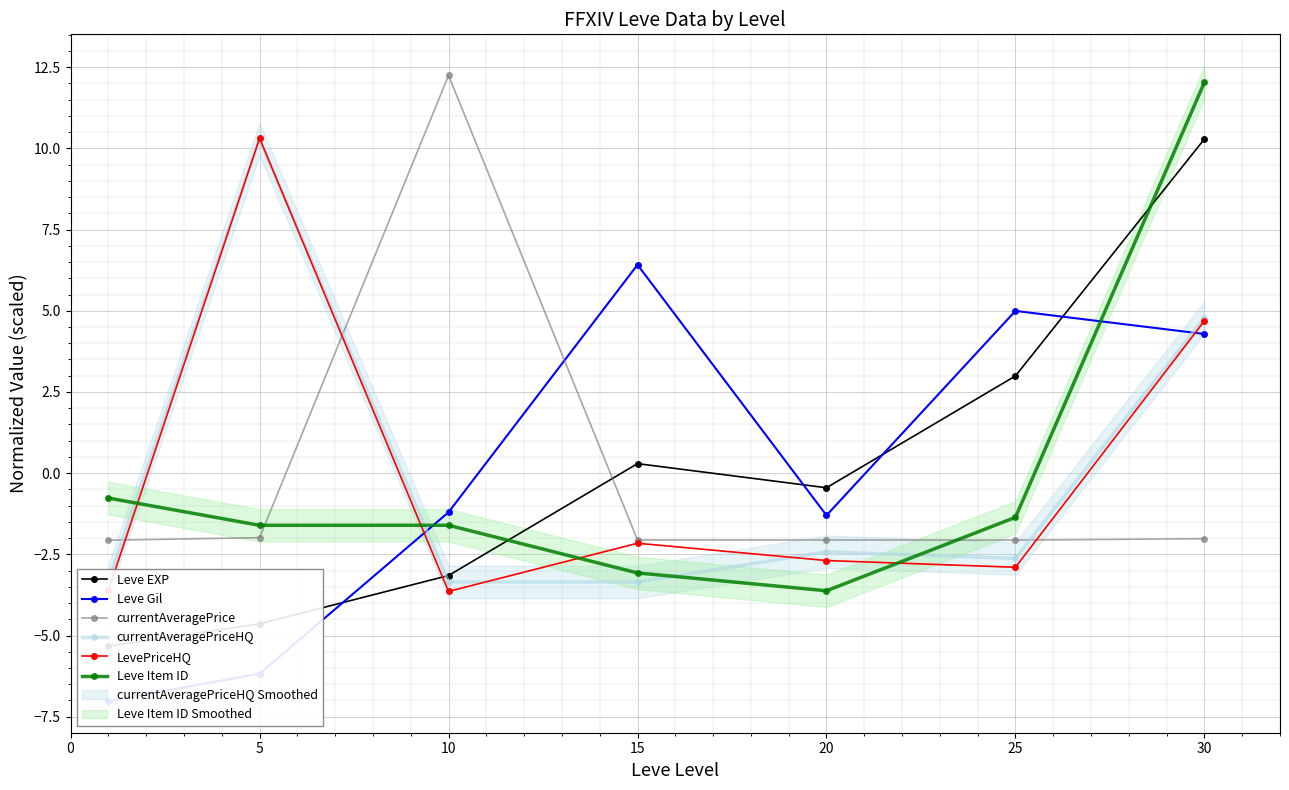

At how many categories does at least one series exceed 4?

5